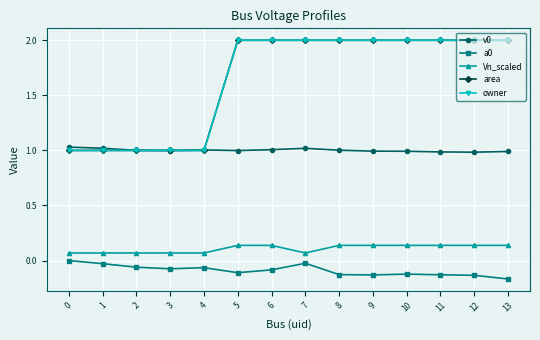

True or false: a0 and v0 intersect in this chart.

False